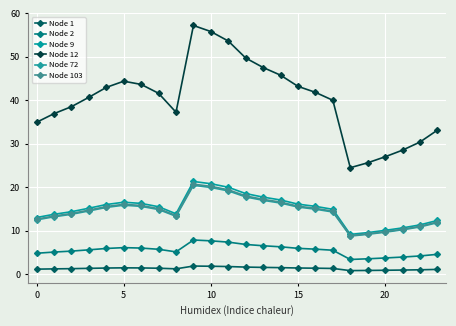

What are all the series names shown in the legend?

Node 1, Node 2, Node 9, Node 12, Node 72, Node 103